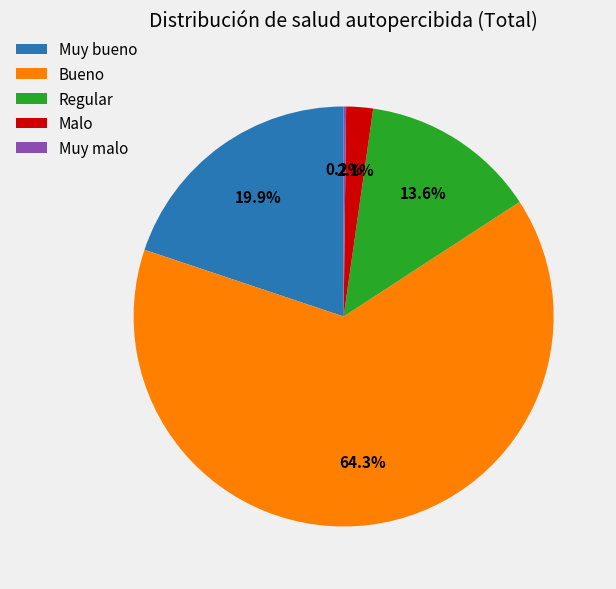

To the nearest percent, what is the difference between the Malo and Muy bueno slice percentages?

18%